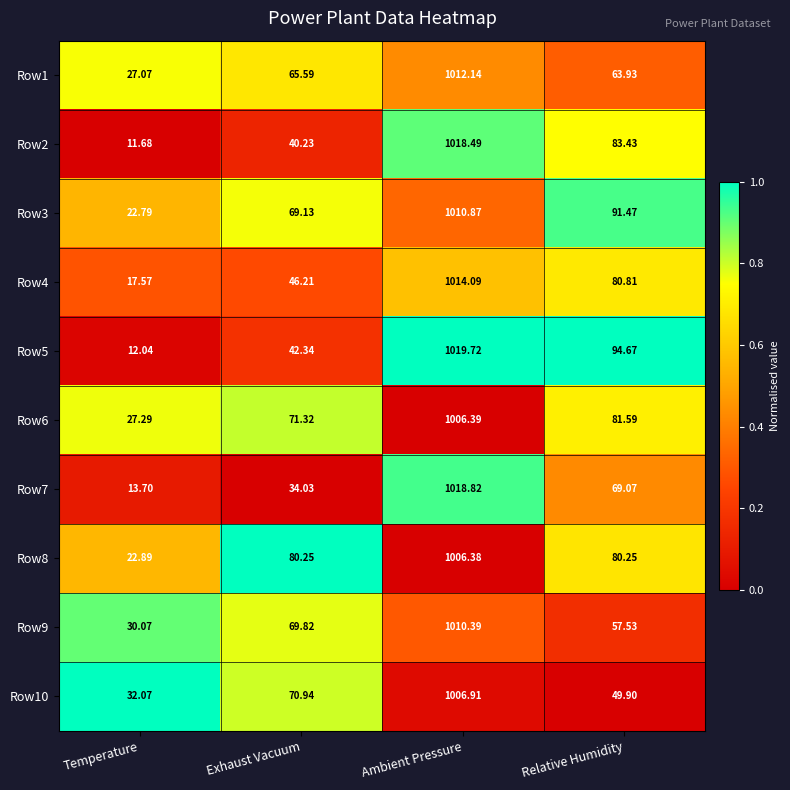

Is the value of Row2 at Ambient Pressure greater than the value of Row4 at Exhaust Vacuum?

Yes